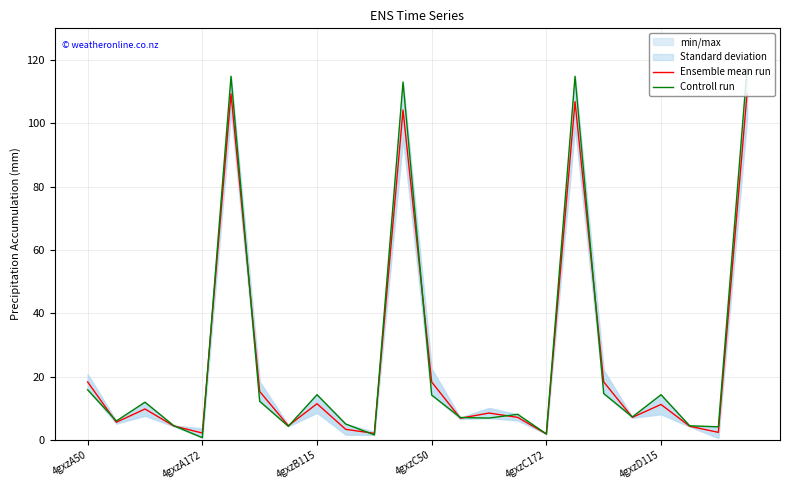

True or false: Ensemble mean run and Controll run intersect in this chart.

True